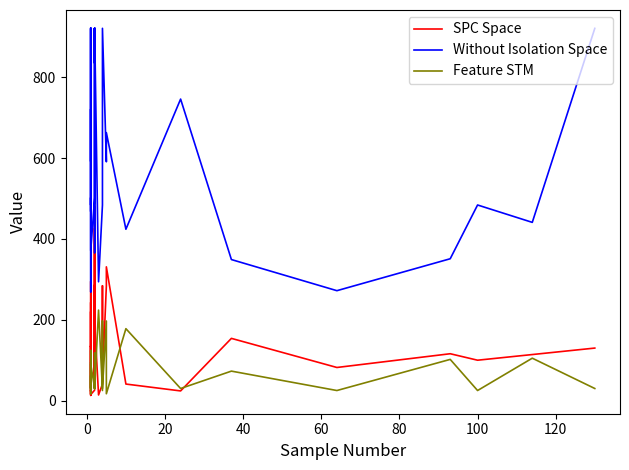

True or false: Feature STM and Without Isolation Space cross at least once.

False